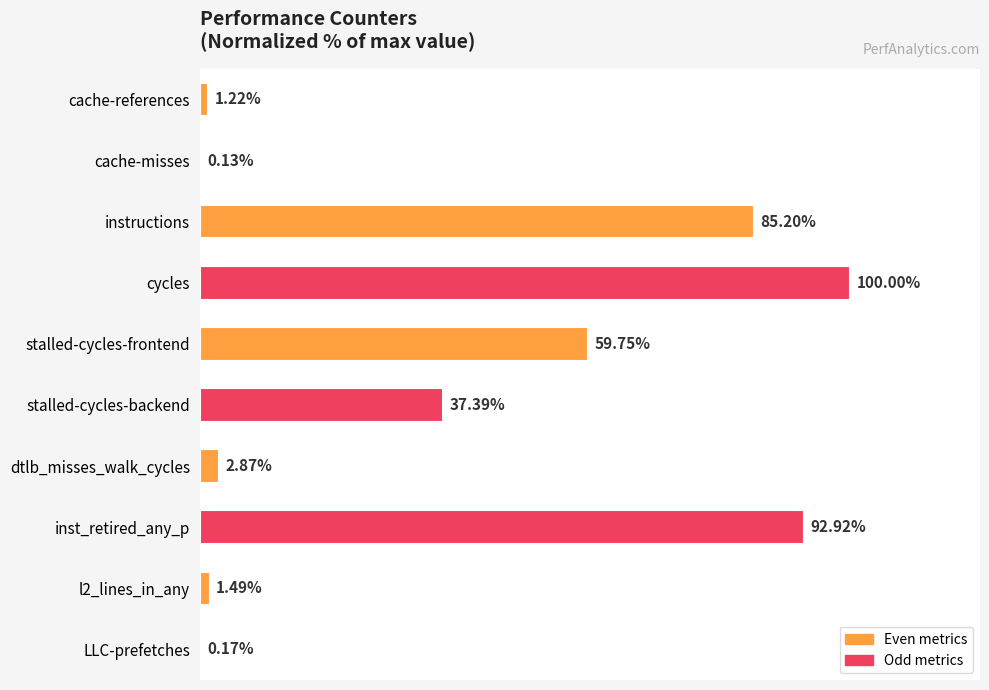

Between cache-references and LLC-prefetches, which is larger?

cache-references